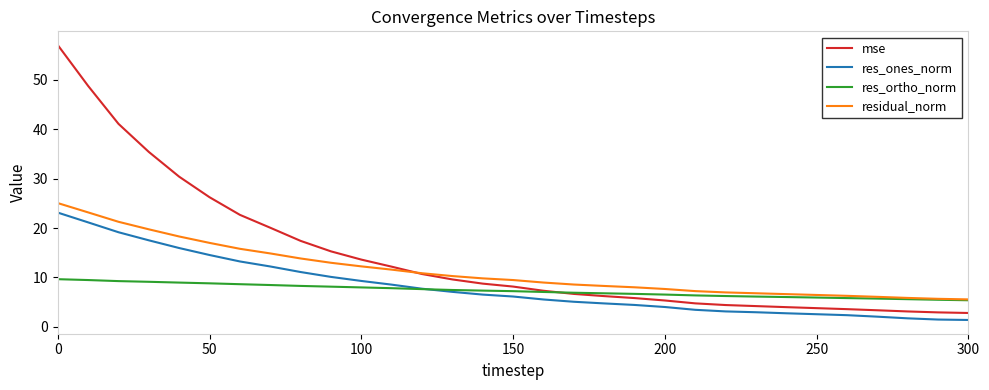

Which series has the largest total across all categories?

mse